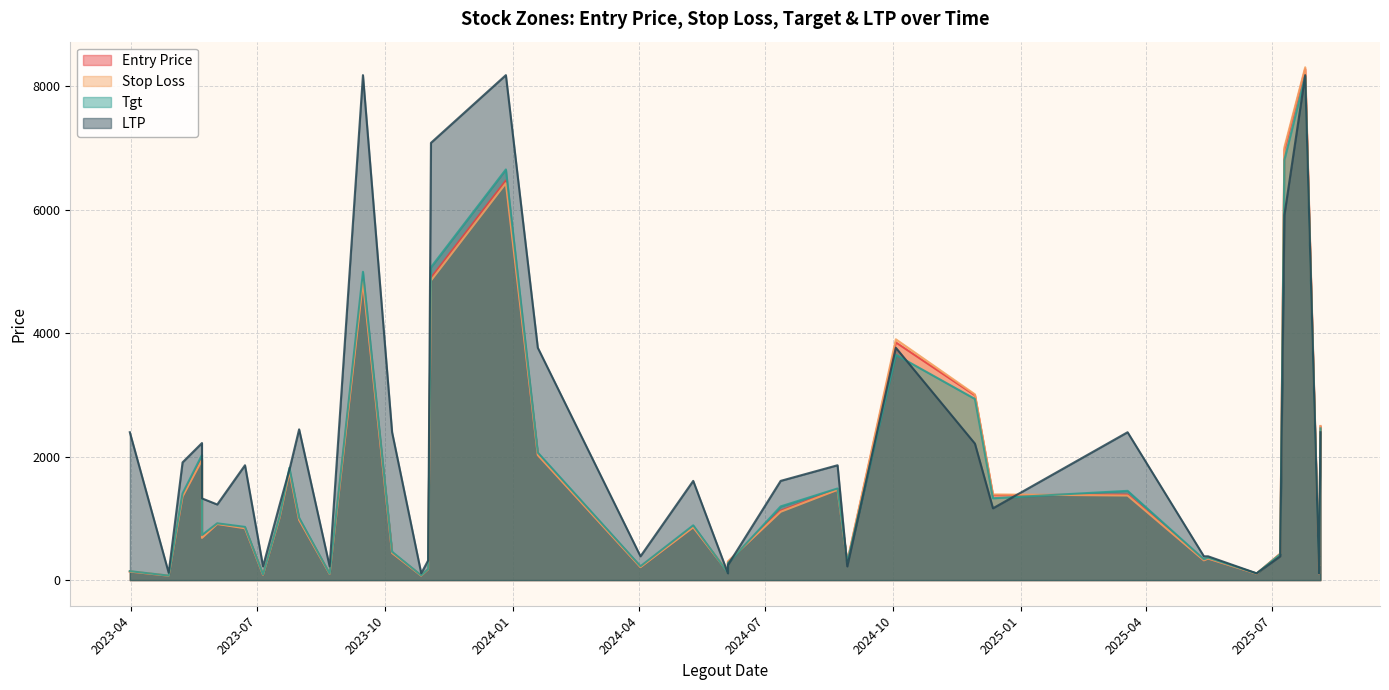

Rank the series by their maximum value, from lowest to highest.

Tgt, LTP, Entry Price, Stop Loss